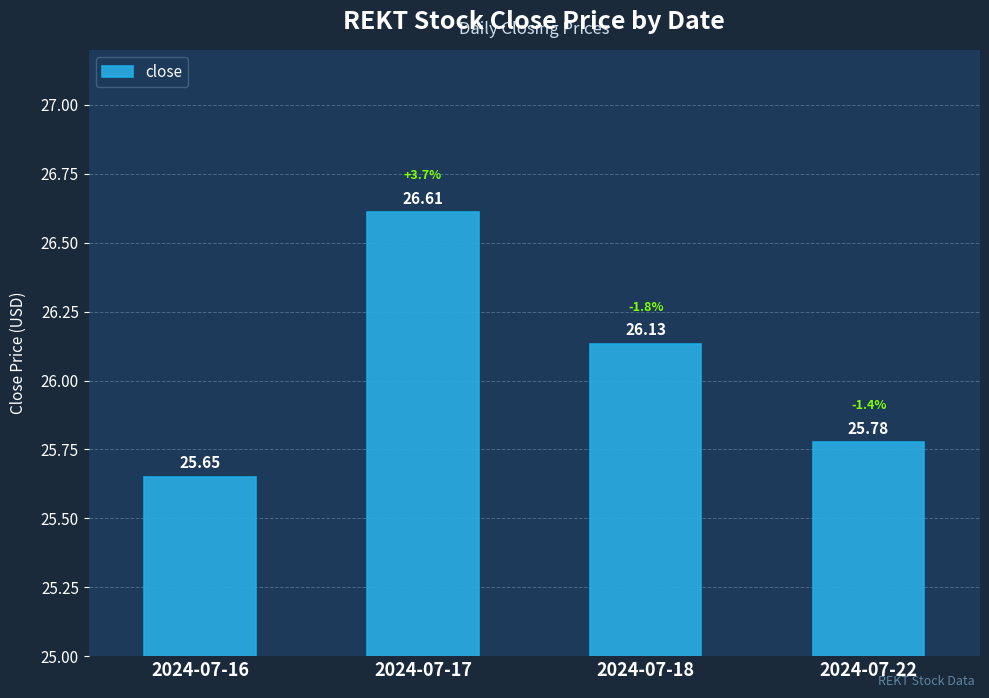

What is the ratio of the value at 2024-07-18 to the value at 2024-07-16?

1.0